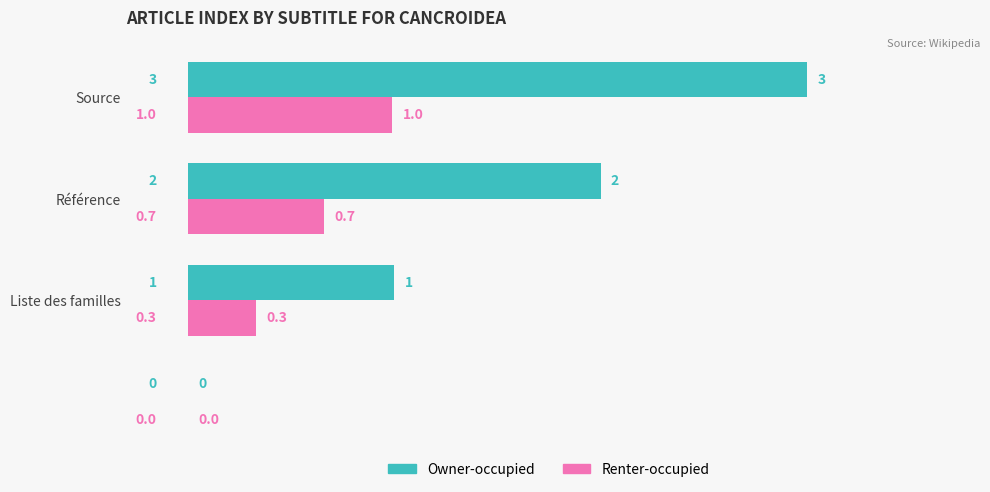

How many data points in Renter-occupied are above 0?

3